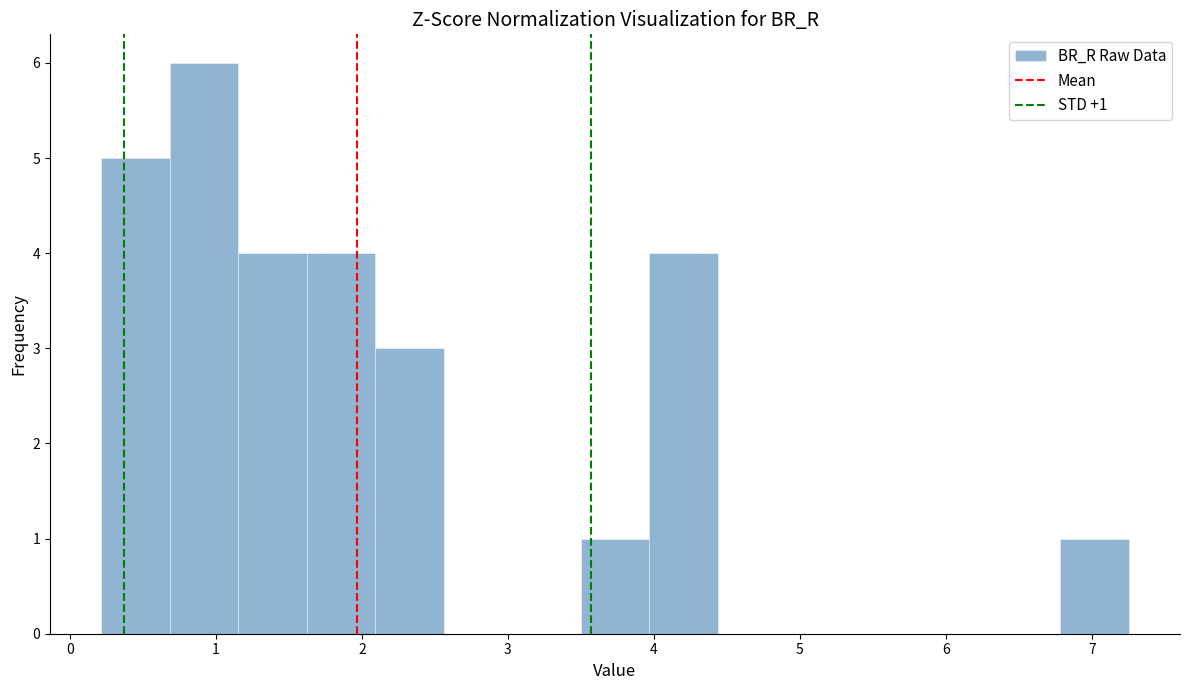

Over which range of the x-axis is the bar tallest?

0.7 to 1.2